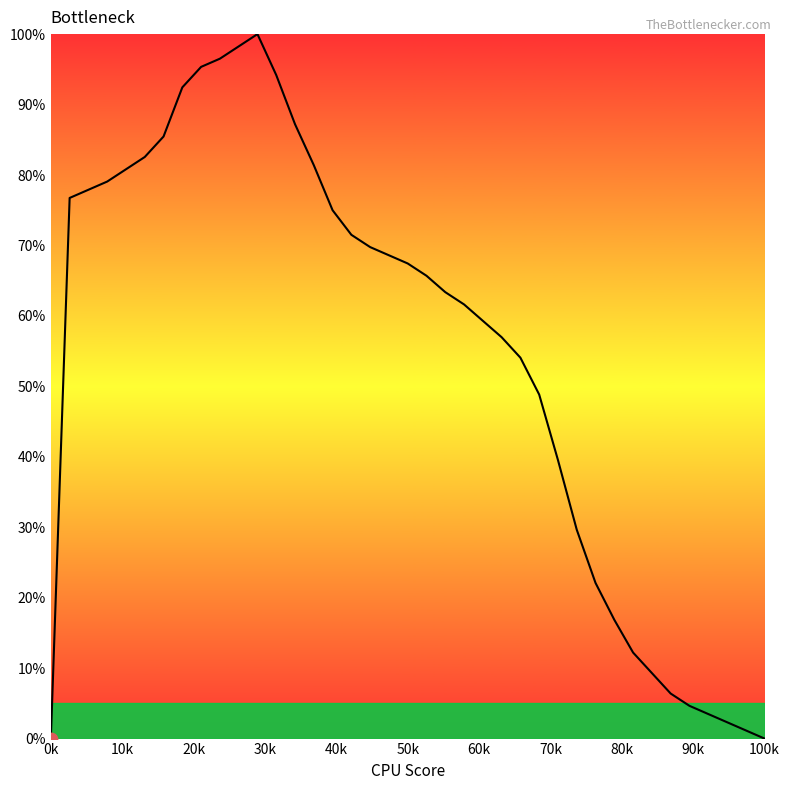

Does the chart have visible grid lines?

No